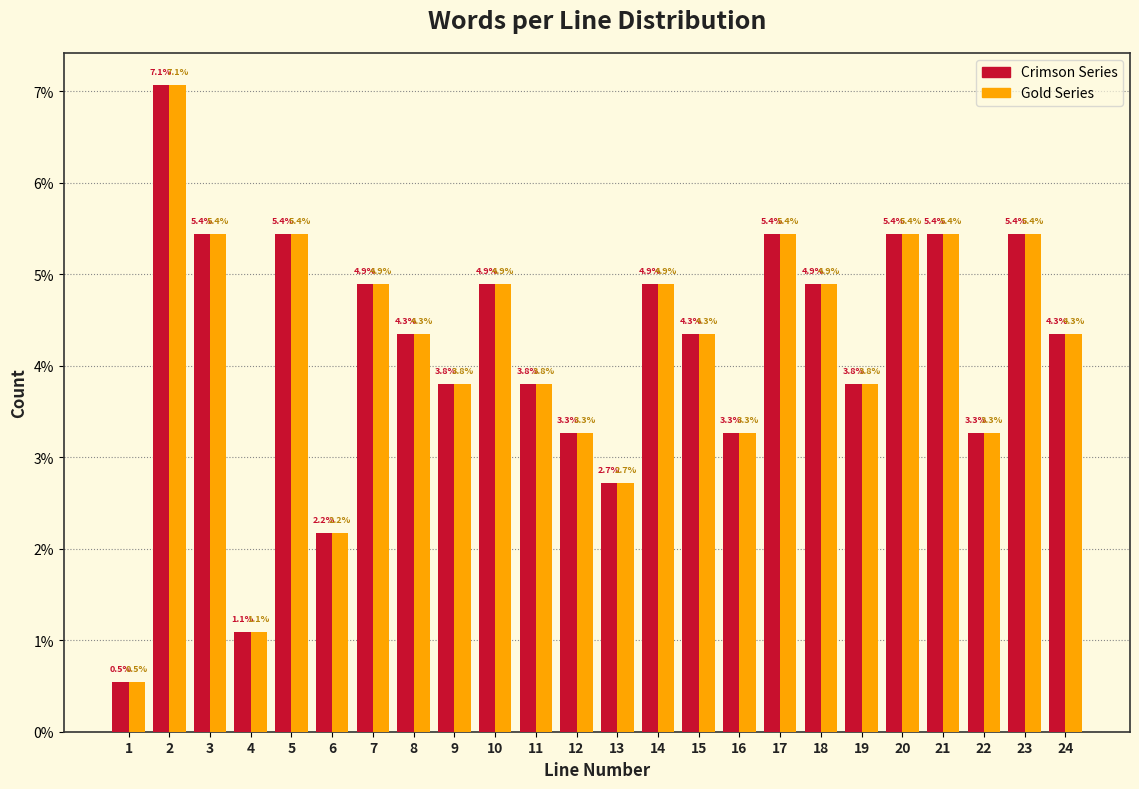

Reading right to left, transcribe all the data shown in this chart.

Crimson Series: 4.3	5.4	3.3	5.4	5.4	3.8	4.9	5.4	3.3	4.3	4.9	2.7	3.3	3.8	4.9	3.8	4.3	4.9	2.2	5.4	1.1	5.4	7.1	0.5
Gold Series: 4.3	5.4	3.3	5.4	5.4	3.8	4.9	5.4	3.3	4.3	4.9	2.7	3.3	3.8	4.9	3.8	4.3	4.9	2.2	5.4	1.1	5.4	7.1	0.5